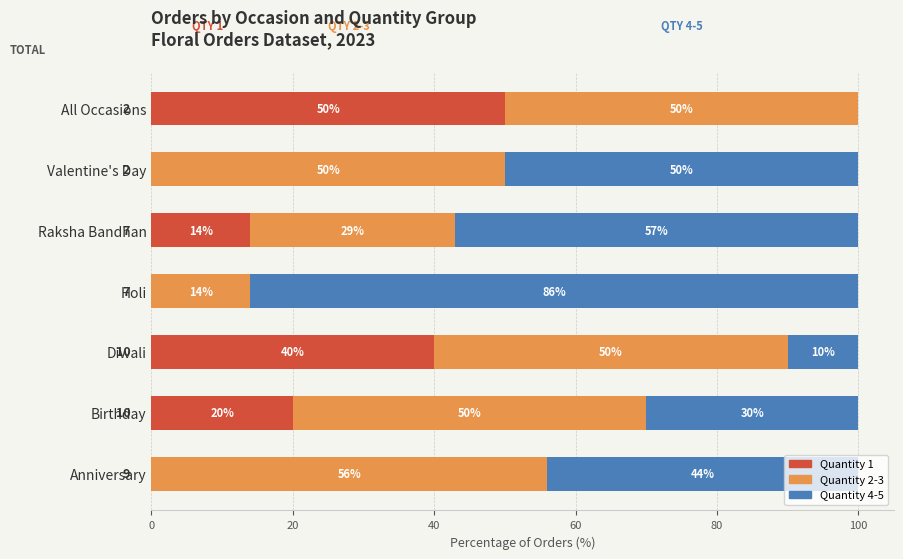

What is the total value across all series at All Occasions?

100